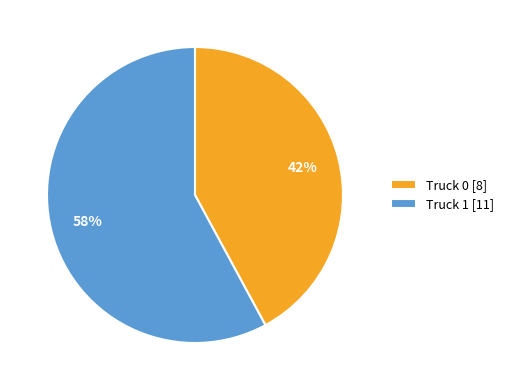

What percentage is the Truck 0 slice, to the nearest percent?

42%